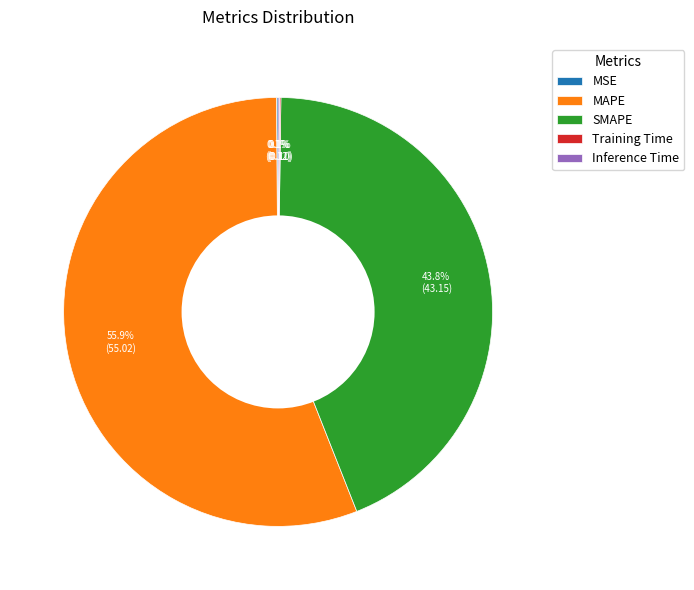

Between MAPE and SMAPE, which is larger?

MAPE